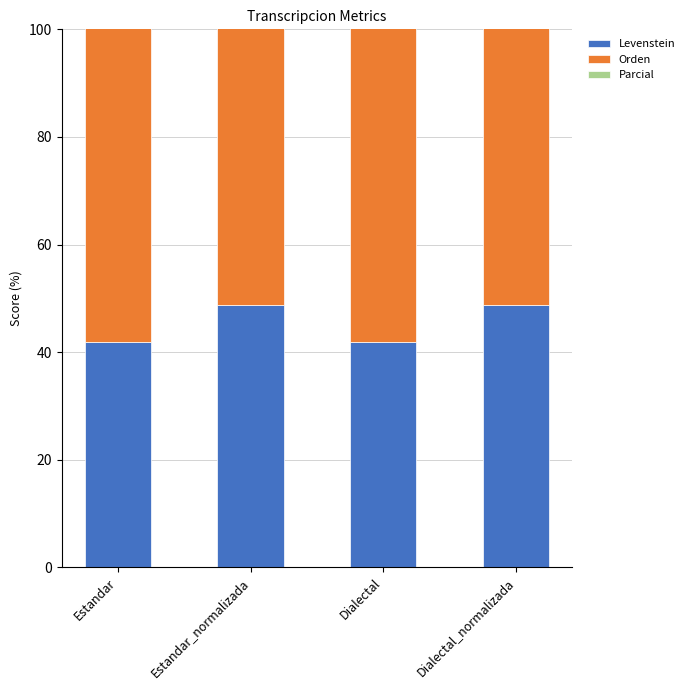

What is the label of the 1st bar from the right?

Dialectal_normalizada